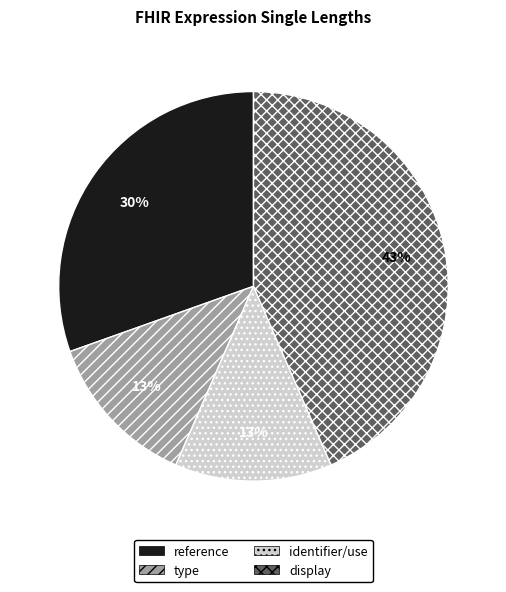

What percentage is the identifier/use slice, to the nearest percent?

13%